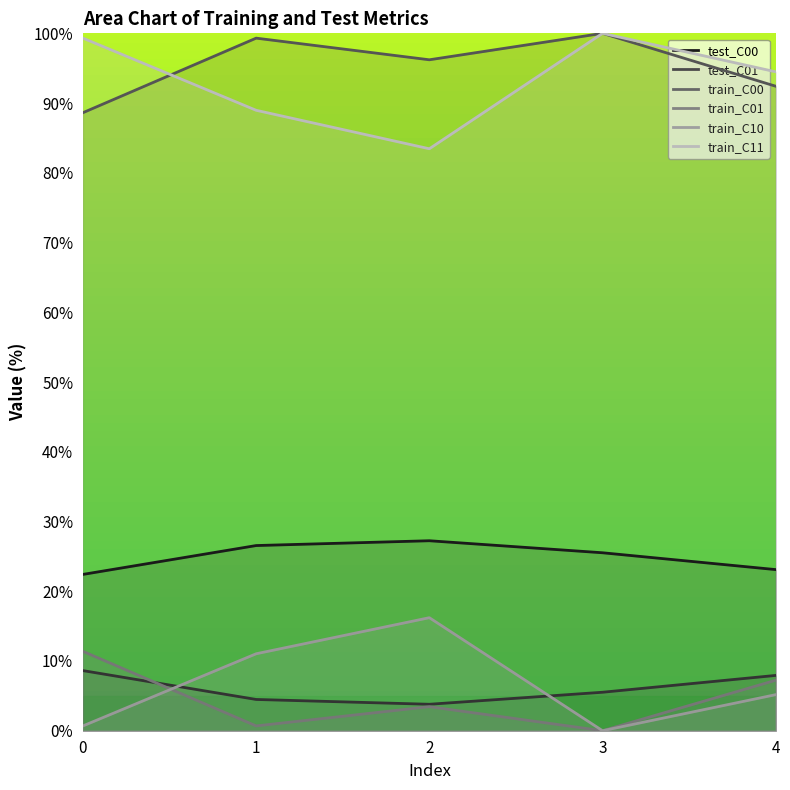

Reading left to right, what are all the values shown in this chart?

test_C00: 0=22.4	1=26.6	2=27.2	3=25.5	4=23.1
test_C01: 0=8.6	1=4.5	2=3.8	3=5.5	4=7.9
train_C00: 0=88.6	1=99.3	2=96.2	3=100.0	4=92.4
train_C01: 0=11.4	1=0.7	2=3.4	3=0.0	4=7.2
train_C10: 0=0.7	1=11.0	2=16.2	3=0.0	4=5.2
train_C11: 0=99.3	1=89.0	2=83.4	3=100.0	4=94.5